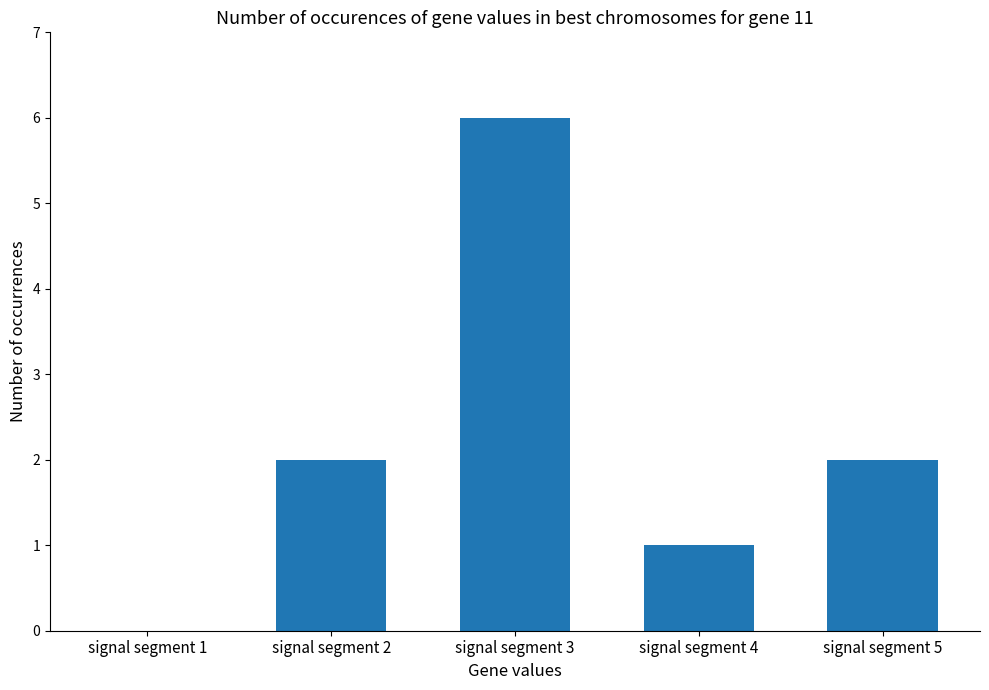

Reading left to right, extract all data points from this chart.

signal segment 1=0	signal segment 2=2	signal segment 3=6	signal segment 4=1	signal segment 5=2